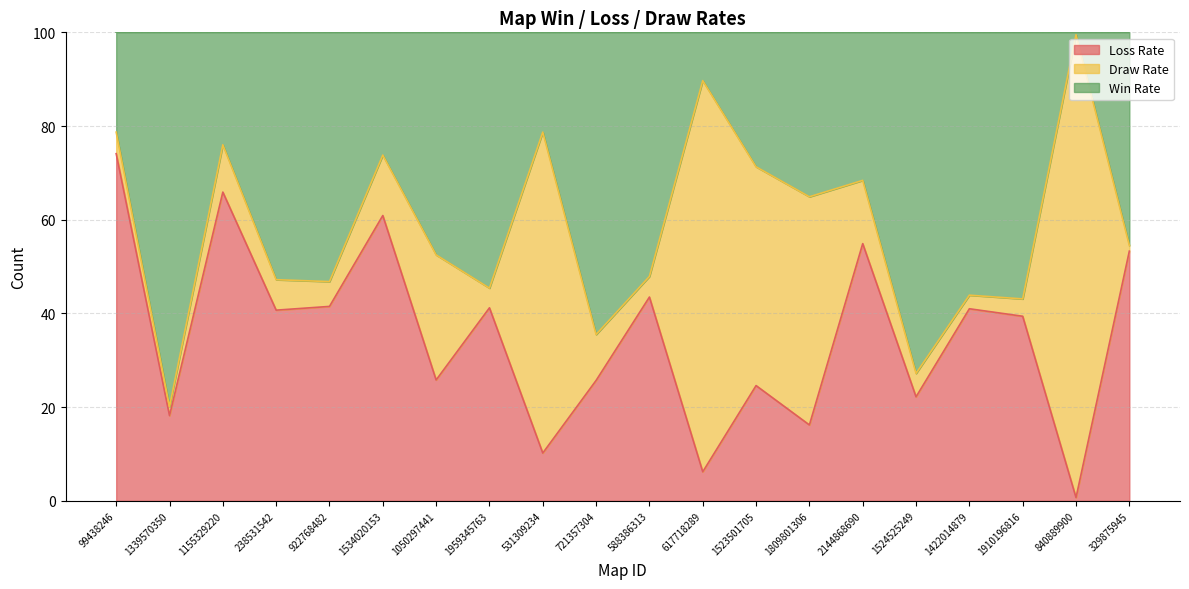

What is the label of the 4th point from the left?

238531542